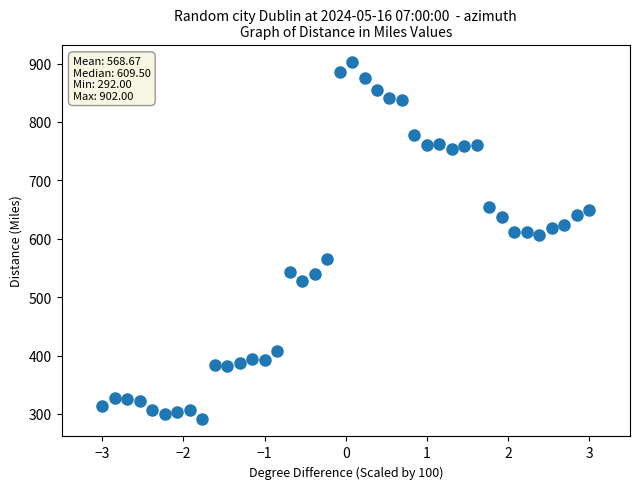

What is the range of Y values (max minus min)?

610